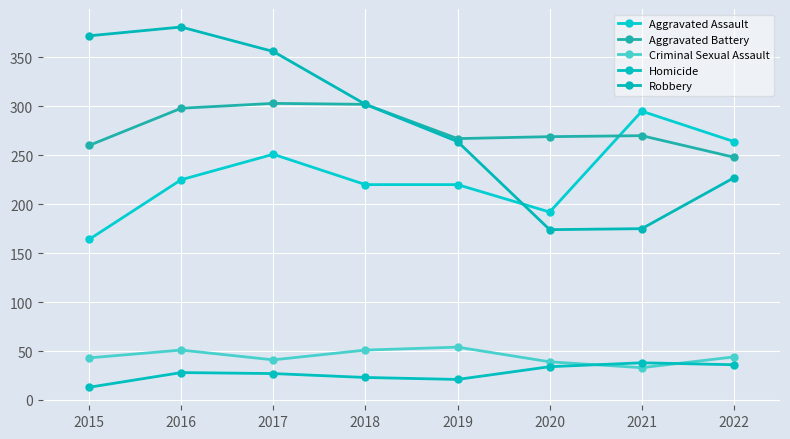

True or false: Robbery and Homicide cross at least once.

False